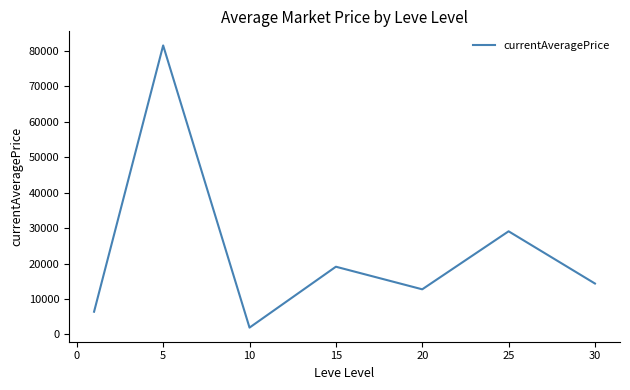

What is the greatest value displayed?

81545.9